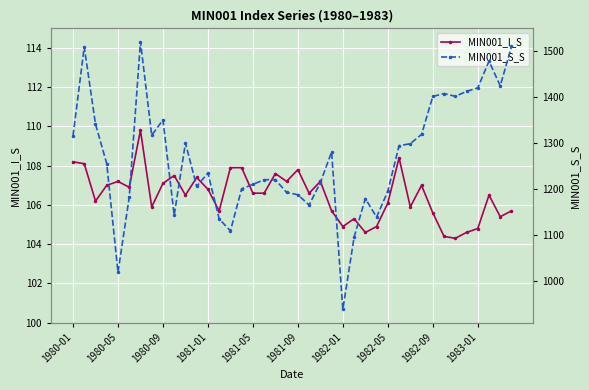

The MIN001_I_S series shows 52.4 at 17. True or false?

False